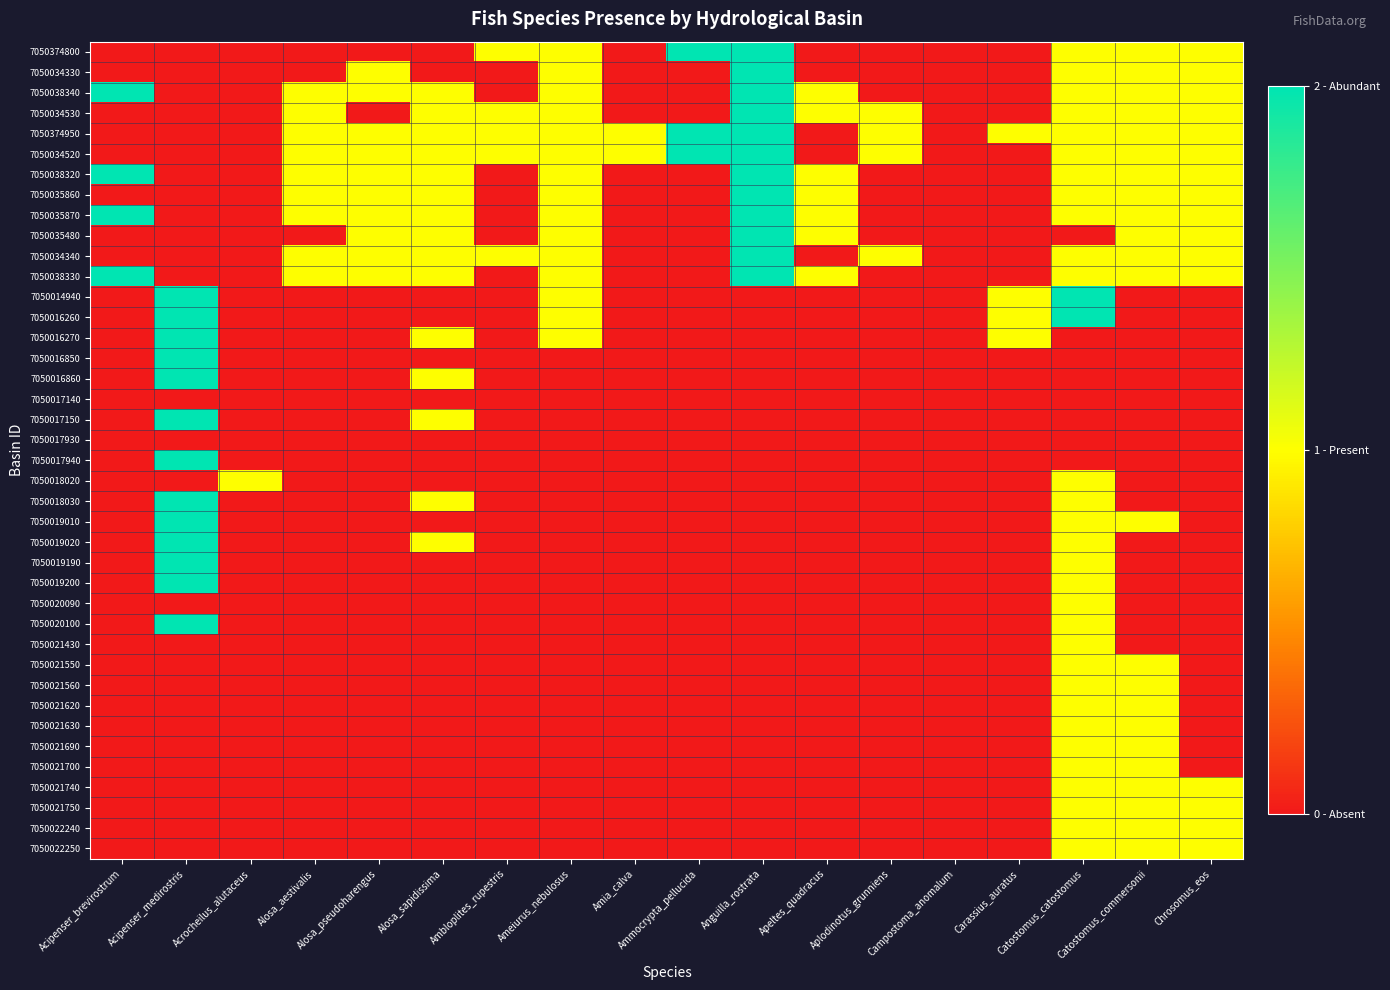

Which label corresponds to the smallest value in the chart?

Acipenser_brevirostrum